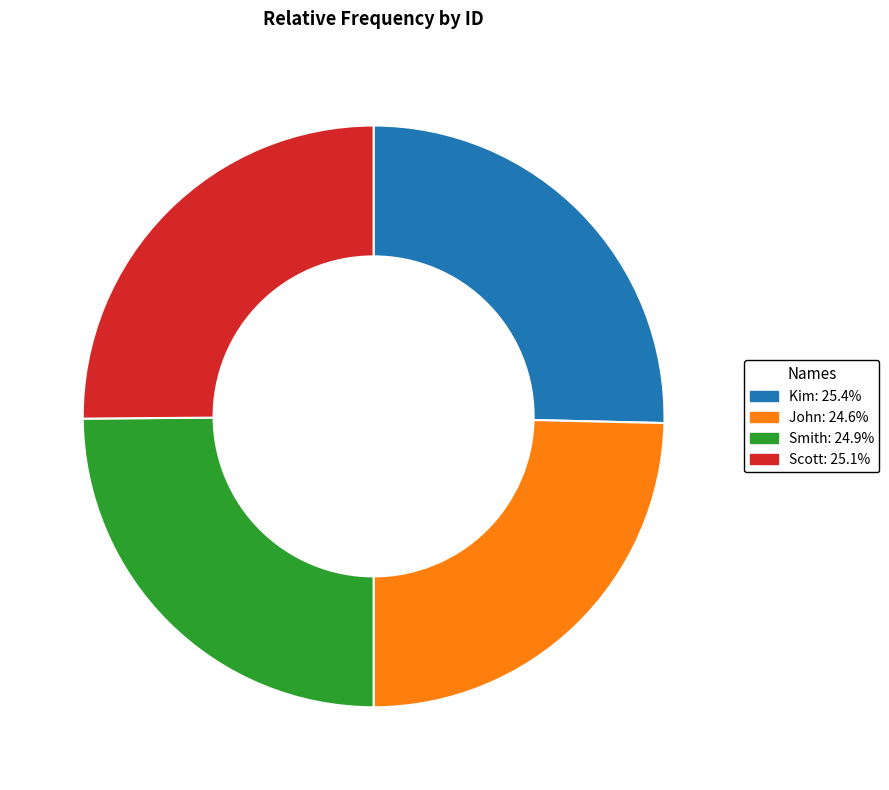

What is the ratio of the value at Scott: 25.1% to the value at Smith: 24.9%?

1.0